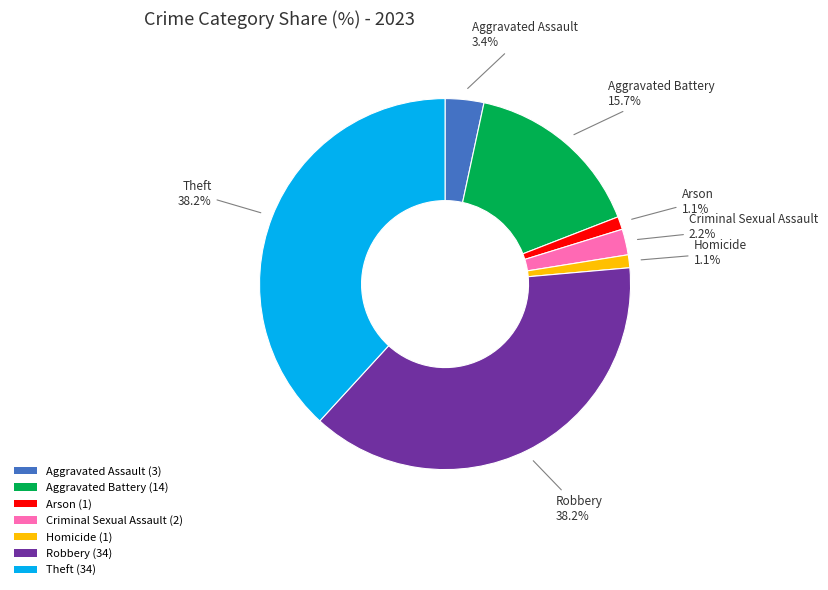

How much of the chart is everything except Arson?

98.9%